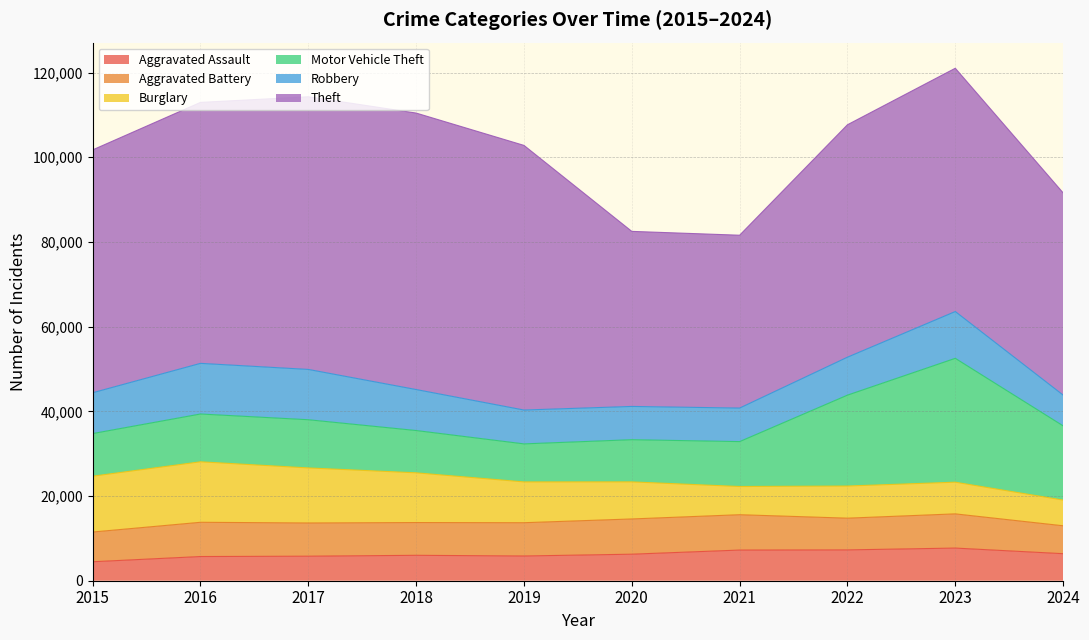

Which category has the lowest value across all series?

2015